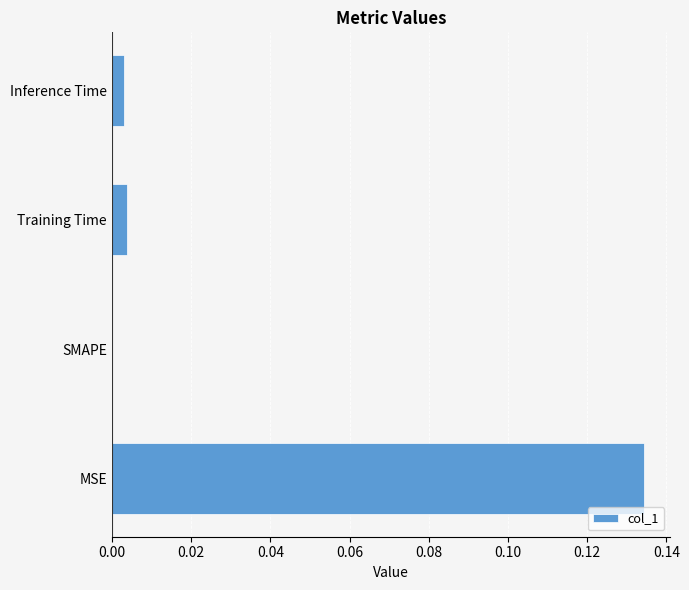

At which category does the chart reach its peak across all series?

MSE